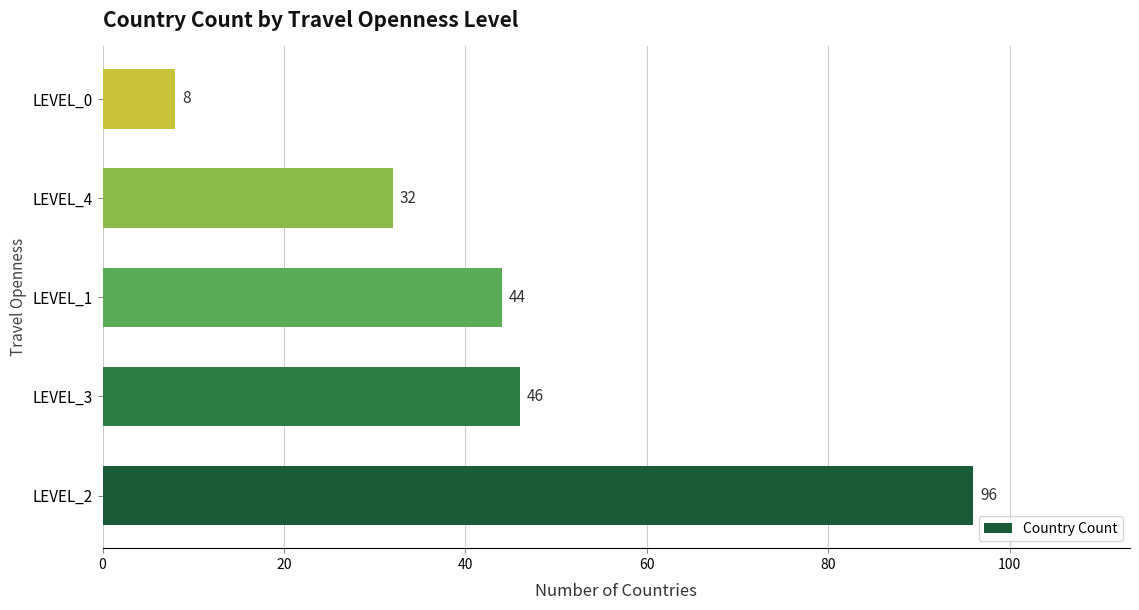

Rank the categories by value from lowest to highest.

LEVEL_0, LEVEL_4, LEVEL_1, LEVEL_3, LEVEL_2